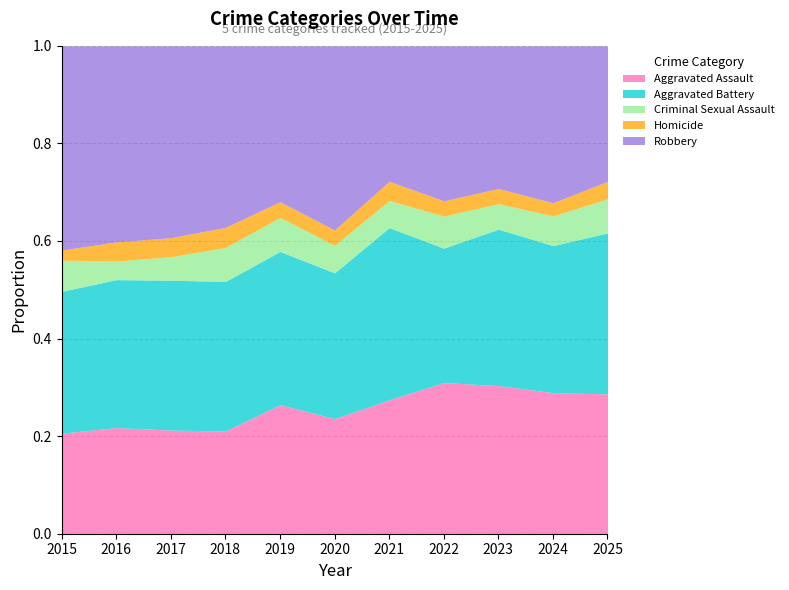

At 2023, list the series in order from smallest to largest.

Homicide, Criminal Sexual Assault, Robbery, Aggravated Assault, Aggravated Battery